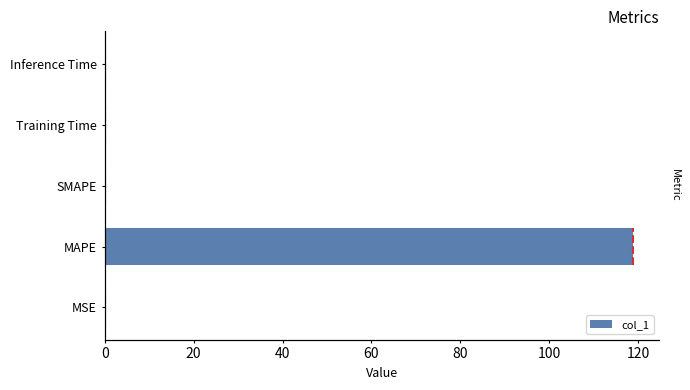

Does the chart contain stacked bars?

No